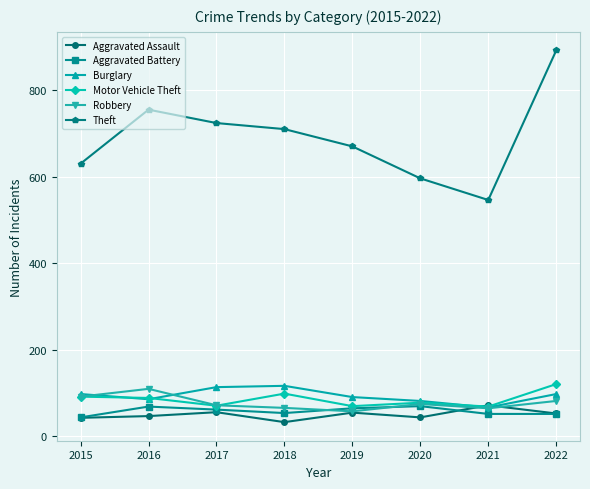

Which category has the highest value in the Theft series?

2022